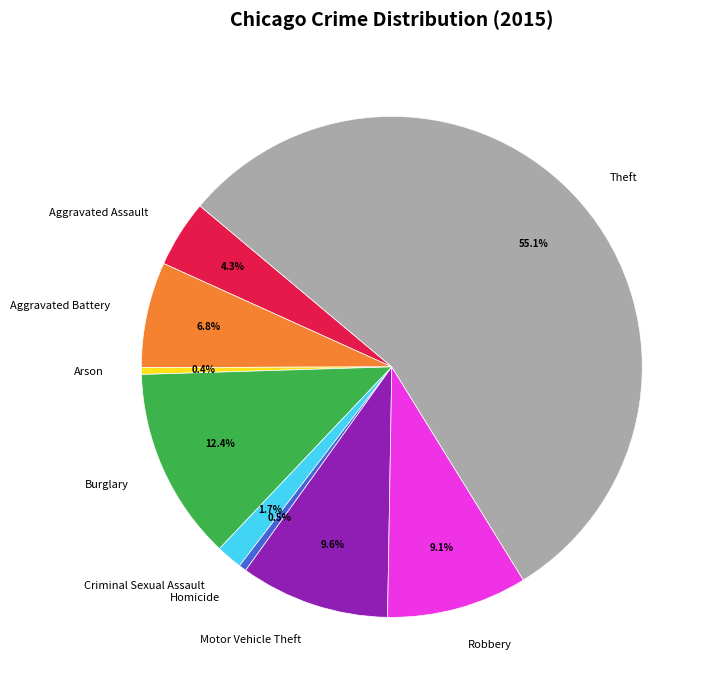

The Homicide slice represents 12% of the pie. True or false?

False